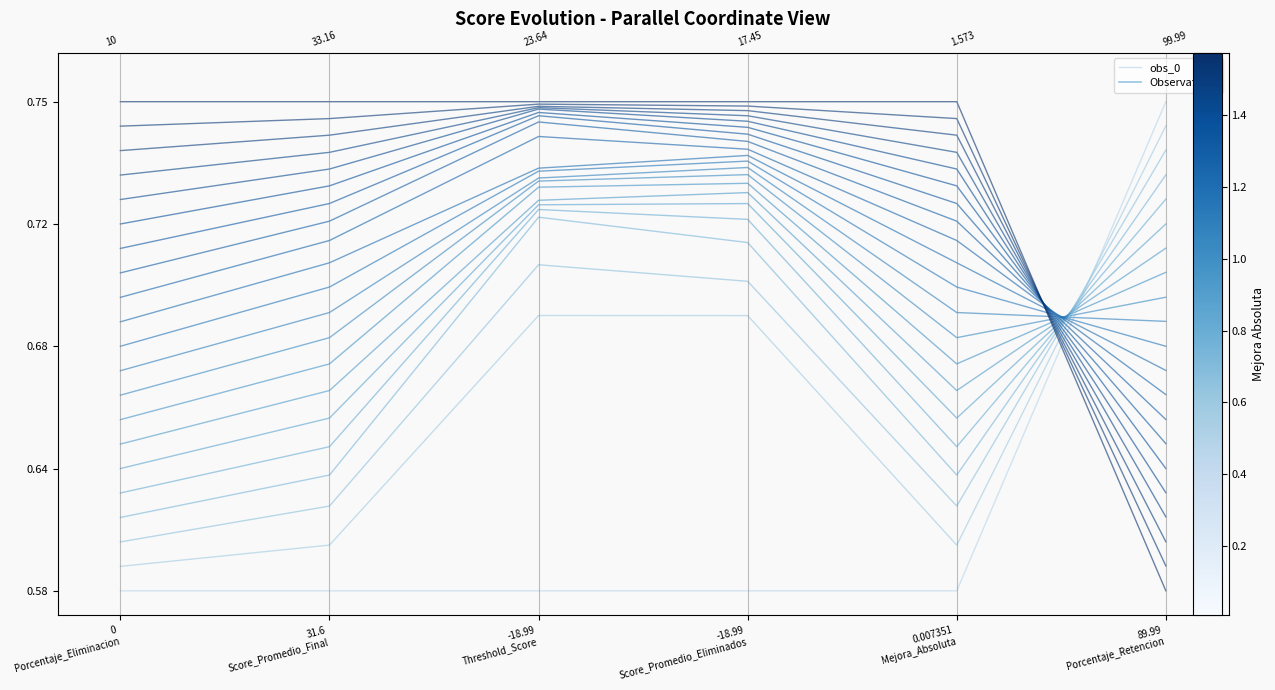

Rank the categories by value from lowest to highest.

0
Porcentaje_Eliminacion, 31.6
Score_Promedio_Final, -18.99
Threshold_Score, -18.99
Score_Promedio_Eliminados, 0.007351
Mejora_Absoluta, 89.99
Porcentaje_Retencion